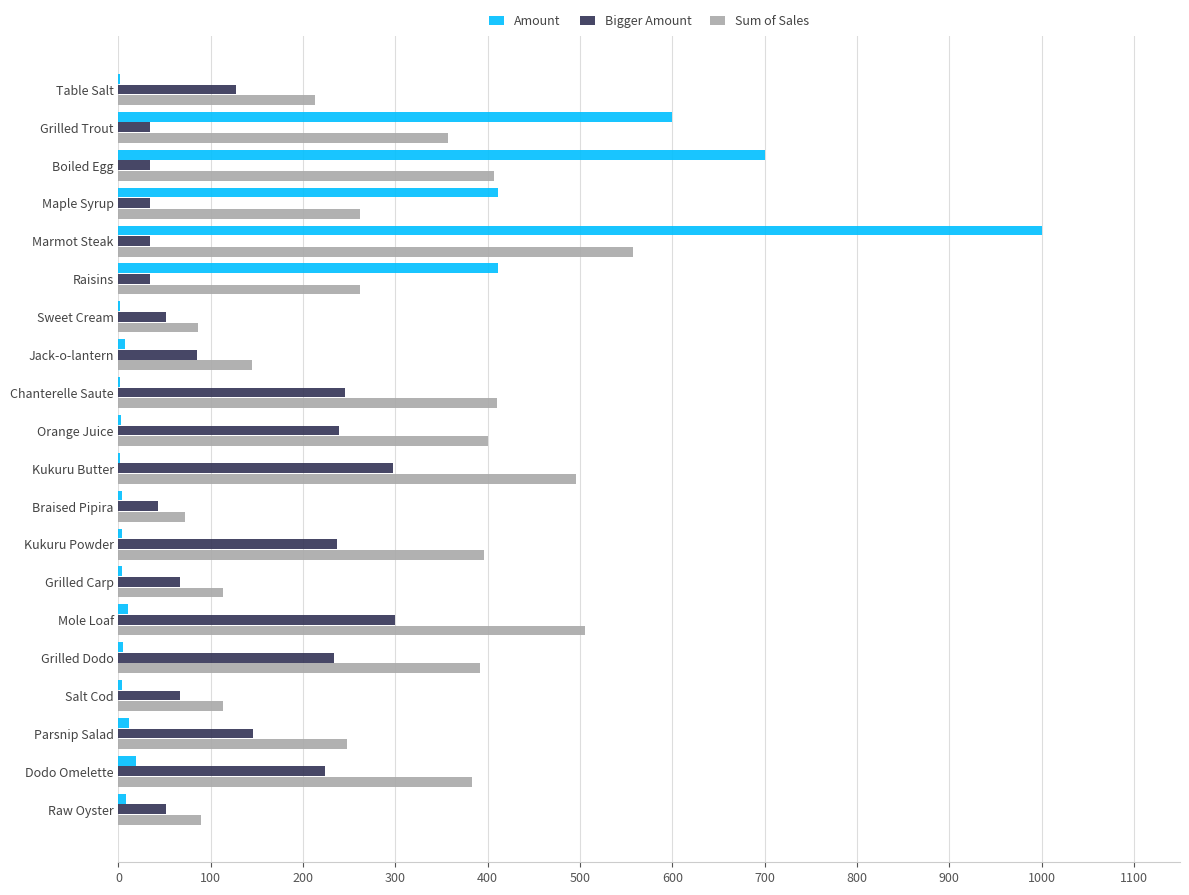

At which category is the sum across all series the highest?

Marmot Steak